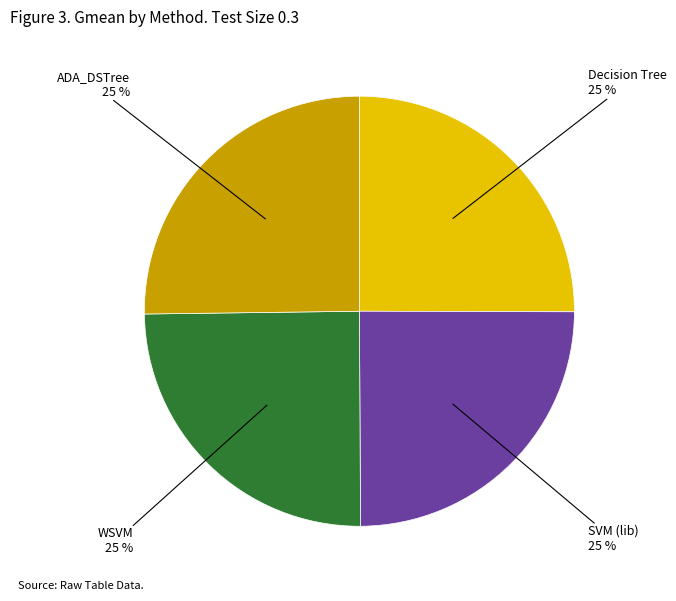

To the nearest percent, what is the average slice percentage?

25%